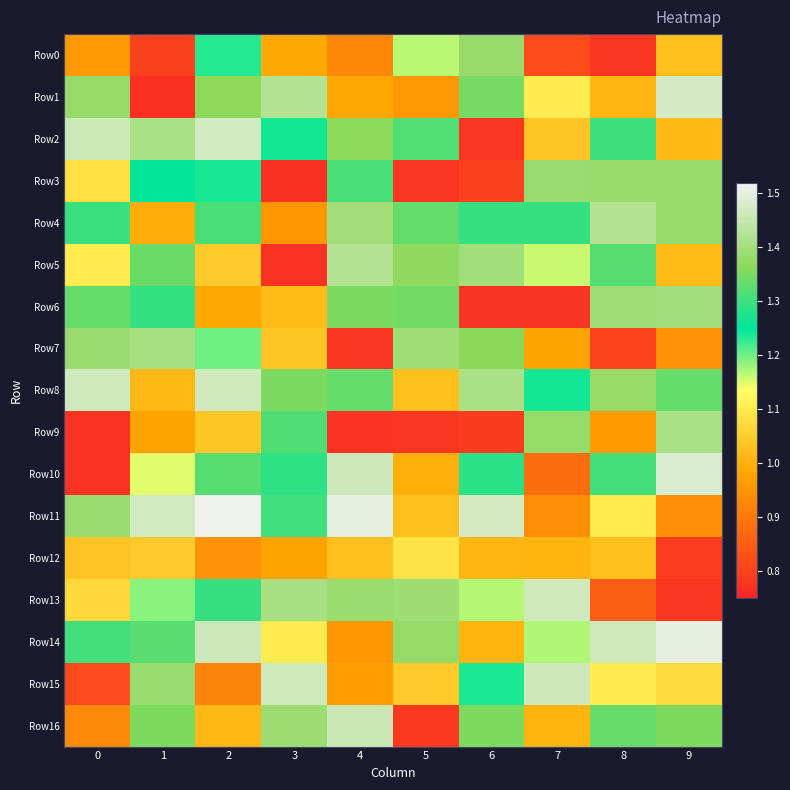

Reading left to right, list all the values displayed in this chart.

Row0: 0=1.0	1=0.8	2=1.2	3=1.0	4=0.9	5=1.2	6=1.4	7=0.8	8=0.8	9=1.0
Row1: 0=1.4	1=0.8	2=1.4	3=1.4	4=1.0	5=1.0	6=1.3	7=1.1	8=1.0	9=1.5
Row2: 0=1.5	1=1.4	2=1.5	3=1.2	4=1.4	5=1.3	6=0.8	7=1.0	8=1.3	9=1.0
Row3: 0=1.1	1=1.2	2=1.2	3=0.8	4=1.3	5=0.8	6=0.8	7=1.4	8=1.4	9=1.4
Row4: 0=1.3	1=1.0	2=1.3	3=1.0	4=1.4	5=1.3	6=1.3	7=1.3	8=1.4	9=1.4
Row5: 0=1.1	1=1.3	2=1.0	3=0.8	4=1.4	5=1.4	6=1.4	7=1.2	8=1.3	9=1.0
Row6: 0=1.3	1=1.3	2=1.0	3=1.0	4=1.4	5=1.3	6=0.8	7=0.8	8=1.4	9=1.4
Row7: 0=1.4	1=1.4	2=1.2	3=1.0	4=0.8	5=1.4	6=1.4	7=1.0	8=0.8	9=1.0
Row8: 0=1.5	1=1.0	2=1.5	3=1.4	4=1.3	5=1.0	6=1.4	7=1.2	8=1.4	9=1.3
Row9: 0=0.8	1=1.0	2=1.0	3=1.3	4=0.8	5=0.8	6=0.8	7=1.4	8=1.0	9=1.4
Row10: 0=0.8	1=1.1	2=1.3	3=1.3	4=1.5	5=1.0	6=1.3	7=0.9	8=1.3	9=1.5
Row11: 0=1.4	1=1.5	2=1.5	3=1.3	4=1.5	5=1.0	6=1.5	7=0.9	8=1.1	9=0.9
Row12: 0=1.0	1=1.0	2=0.9	3=1.0	4=1.0	5=1.1	6=1.0	7=1.0	8=1.0	9=0.8
Row13: 0=1.1	1=1.2	2=1.3	3=1.4	4=1.4	5=1.4	6=1.2	7=1.5	8=0.8	9=0.8
Row14: 0=1.3	1=1.3	2=1.5	3=1.1	4=1.0	5=1.4	6=1.0	7=1.2	8=1.5	9=1.5
Row15: 0=0.8	1=1.4	2=0.9	3=1.5	4=1.0	5=1.0	6=1.2	7=1.5	8=1.1	9=1.1
Row16: 0=0.9	1=1.4	2=1.0	3=1.4	4=1.5	5=0.8	6=1.4	7=1.0	8=1.3	9=1.4